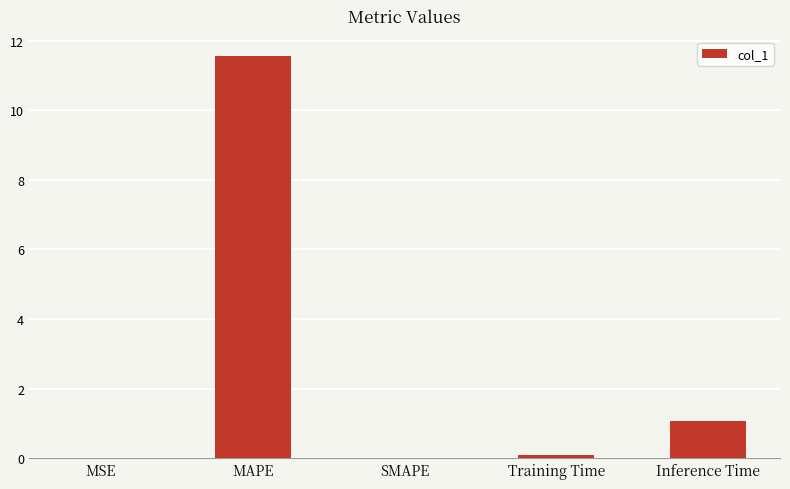

Are the bars horizontal?

No